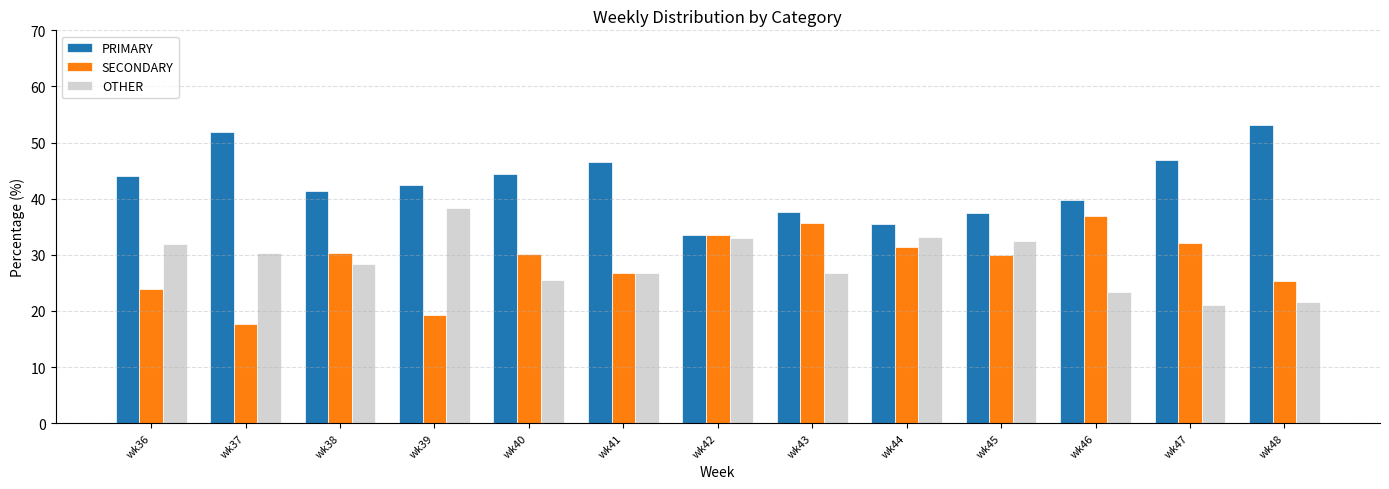

Which series has the largest total across all categories?

PRIMARY